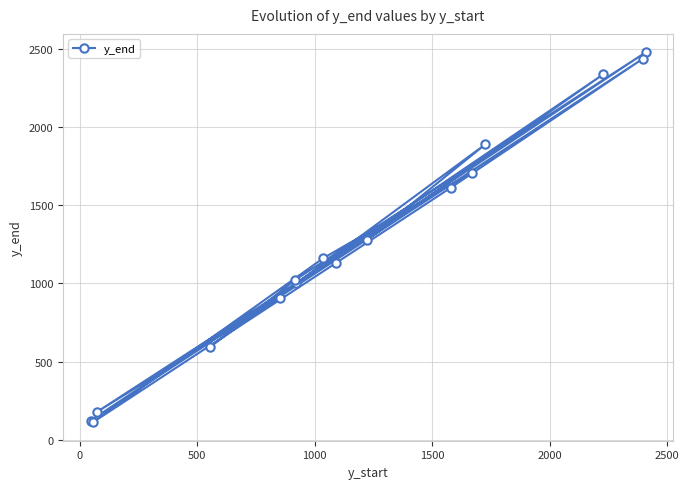

What is the difference between the second highest and minimum values?

2324